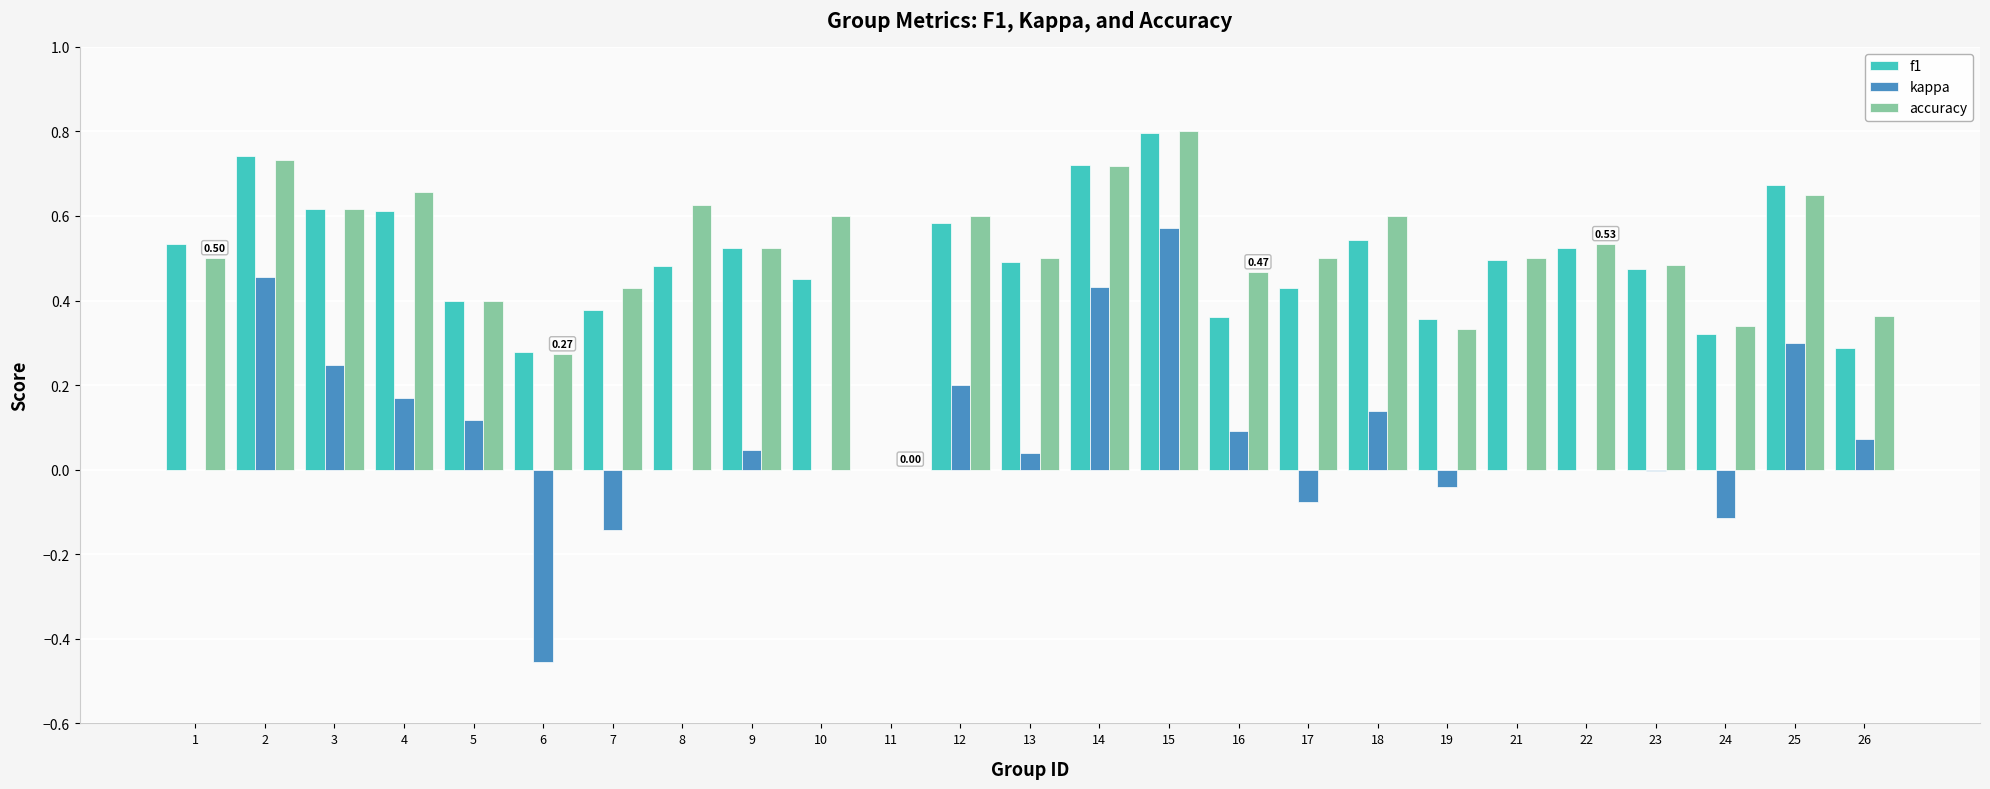

What is the sum of the accuracy values at 8 and 4?

1.3